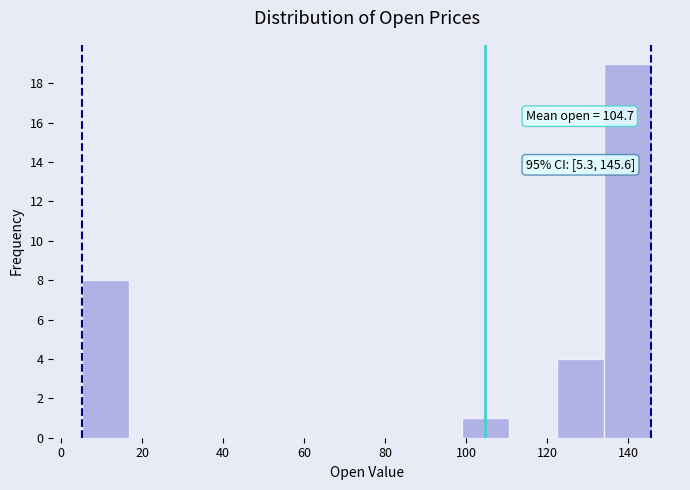

Which range on the x-axis has the tallest bar?

134 to 146